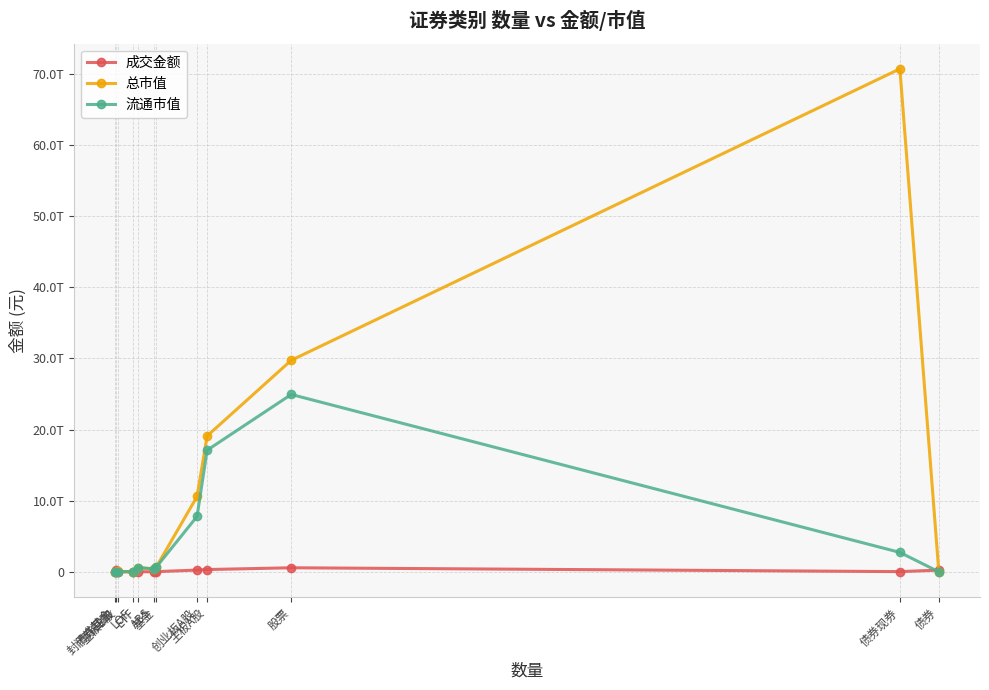

Is this an area chart (filled region under the line)?

No